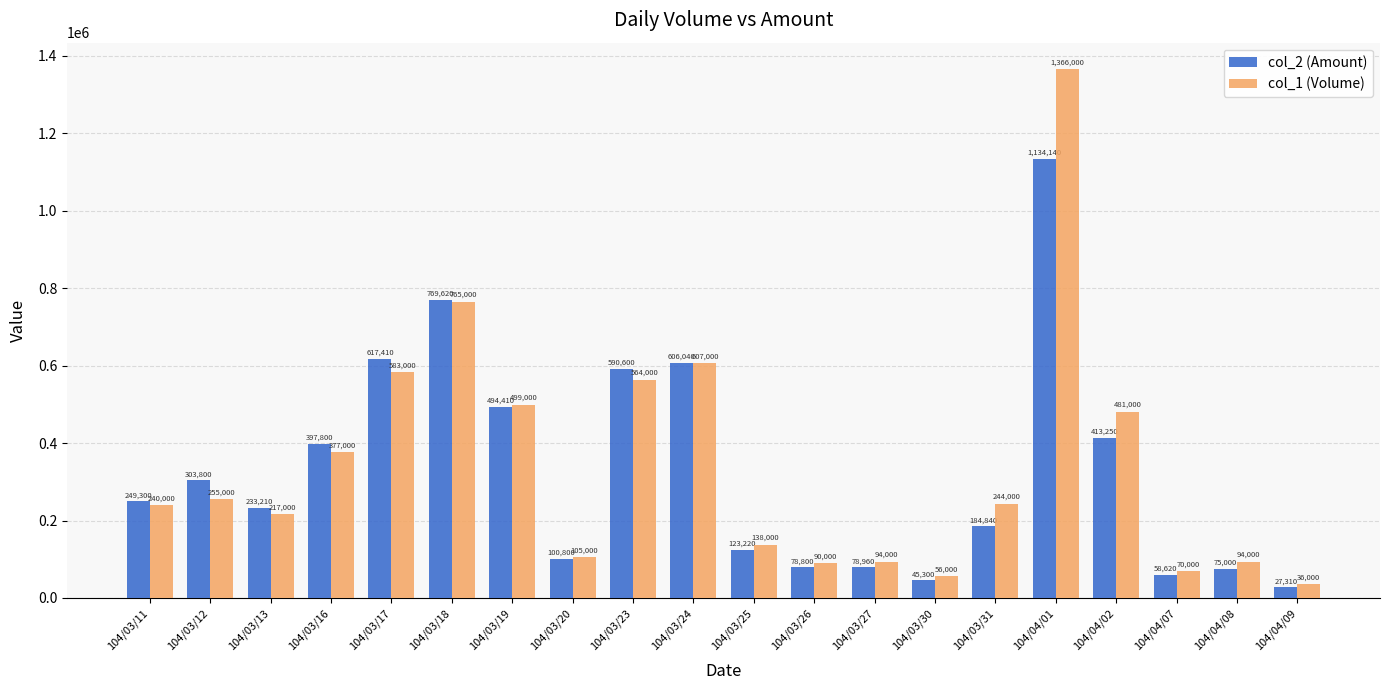

What is the greatest value displayed?

1366000